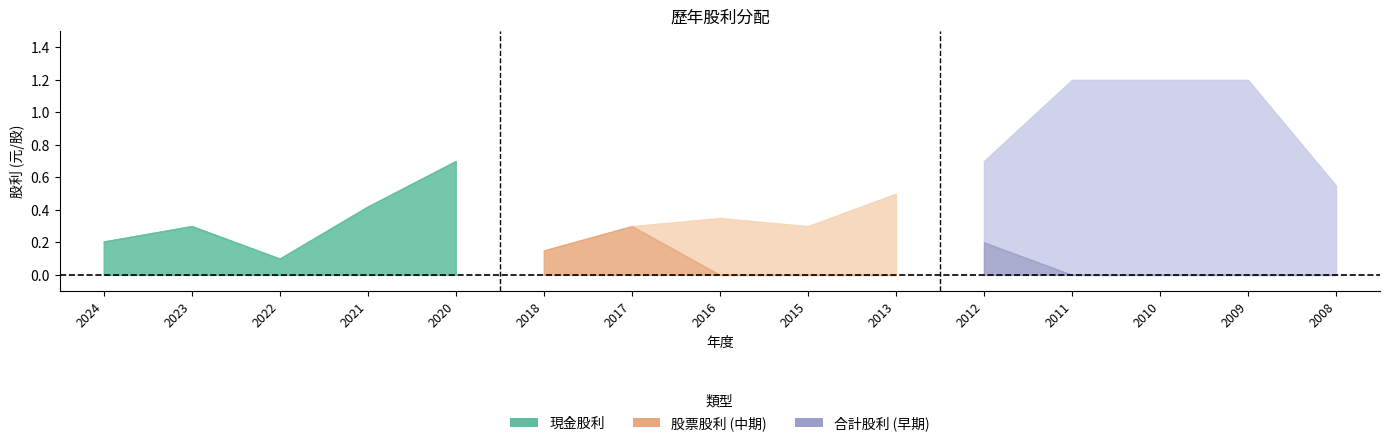

Does the chart have visible grid lines?

No